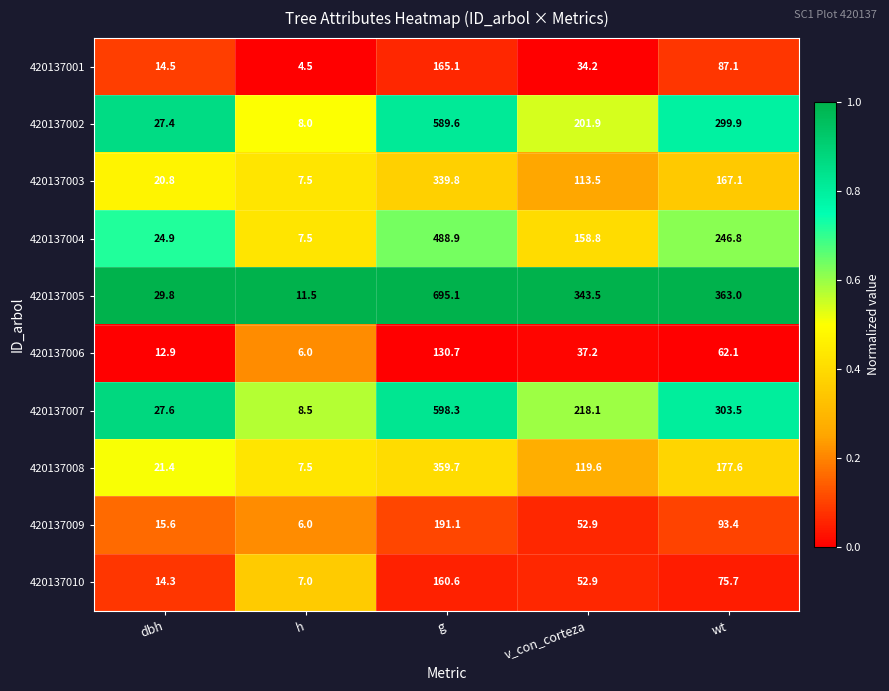

What is the difference between the highest and lowest values at v_con_corteza?

309.3